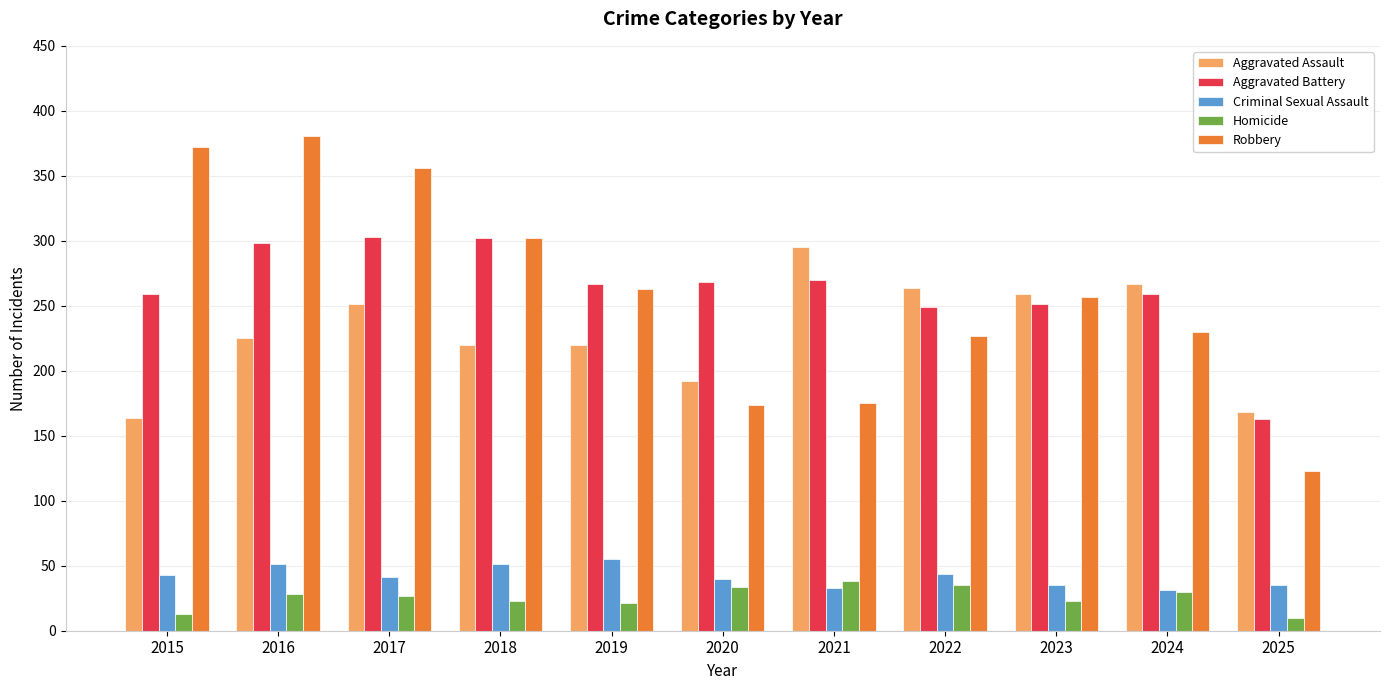

What is the approximate value of Robbery at 2024, to the nearest 10?

230